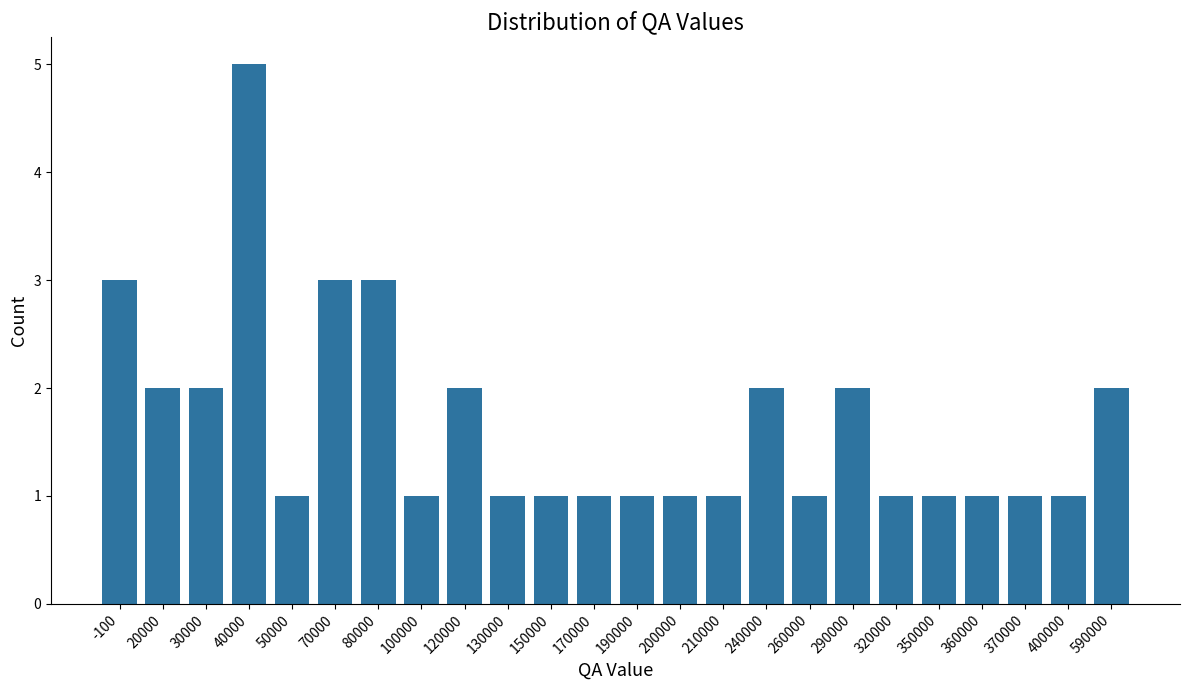

The chart shows a value of 2 at 370000. True or false?

False